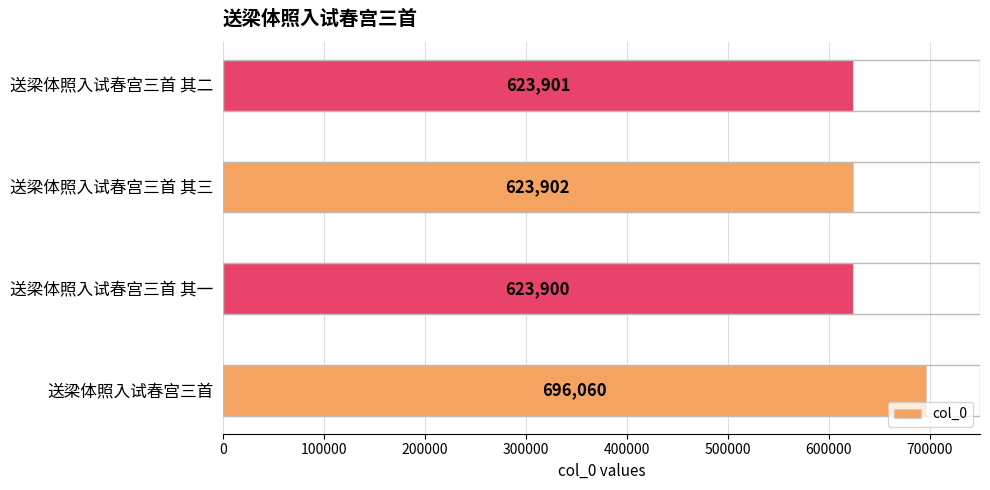

Which label corresponds to the smallest value in the chart?

送梁体照入试春宫三首 其一